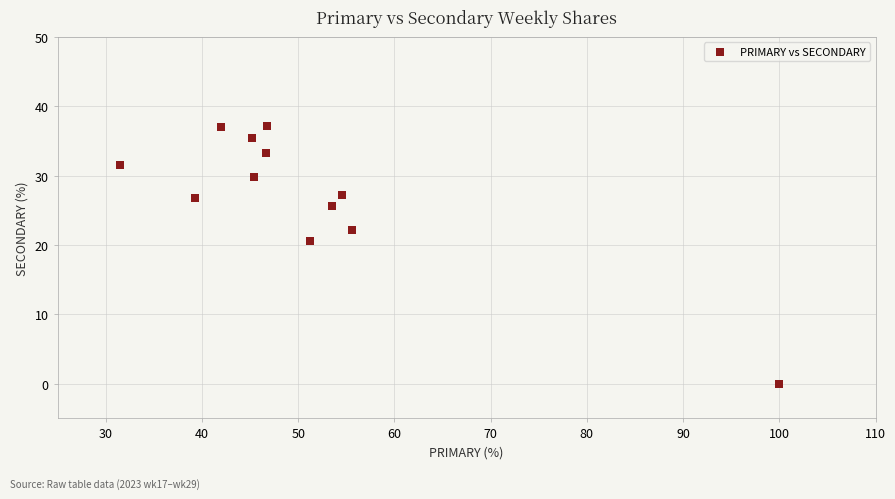

What Y value in the scatter plot is closest to 18?

20.5